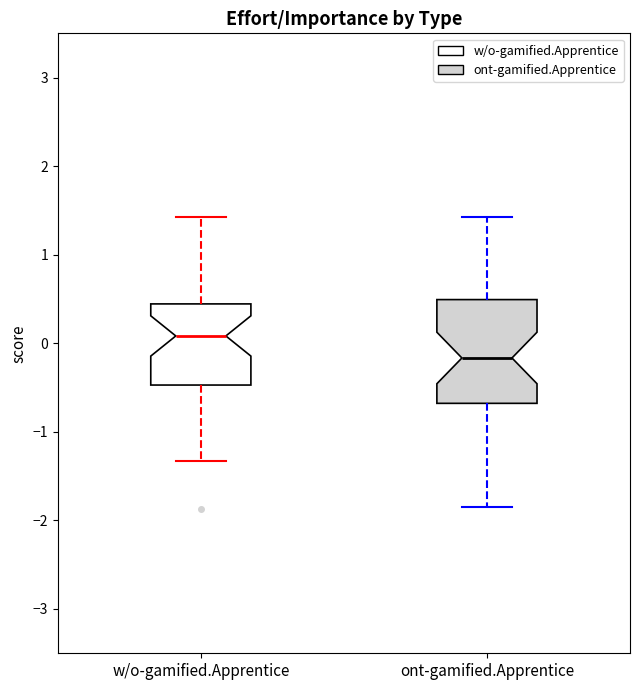

Where does the upper whisker of the box for ont-gamified.Apprentice end on the y-axis? The values are not printed on the chart, so give them approximately, as read against the axis.

1.4